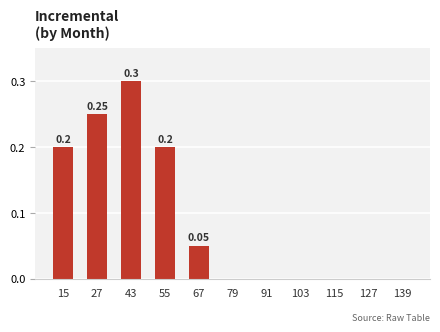

What is the change in value from 43 to 103?

-0.3